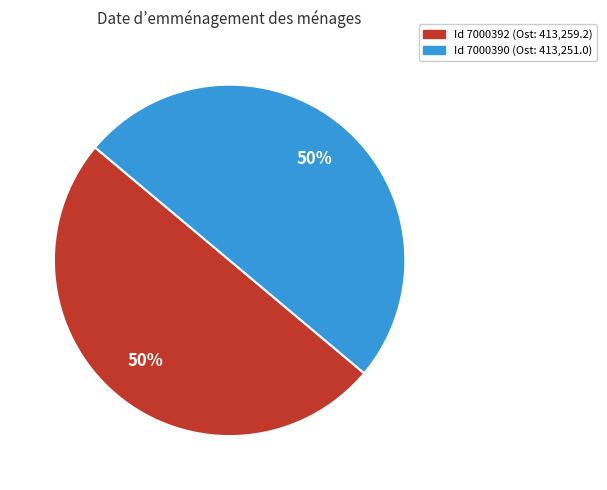

Which category has the smallest portion of the pie?

7000390